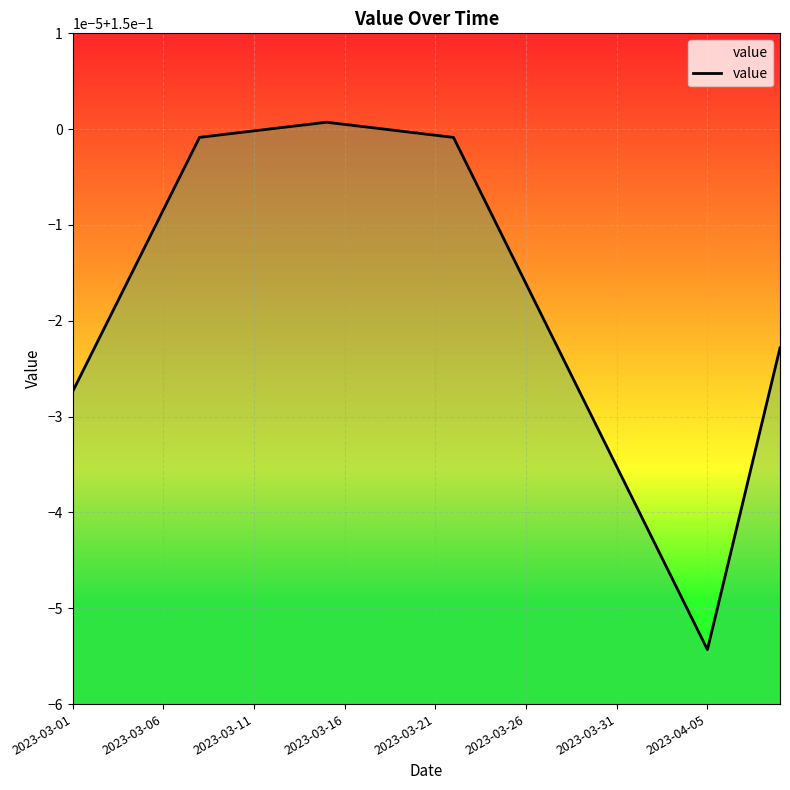

Is this an area chart (filled region under the line)?

Yes